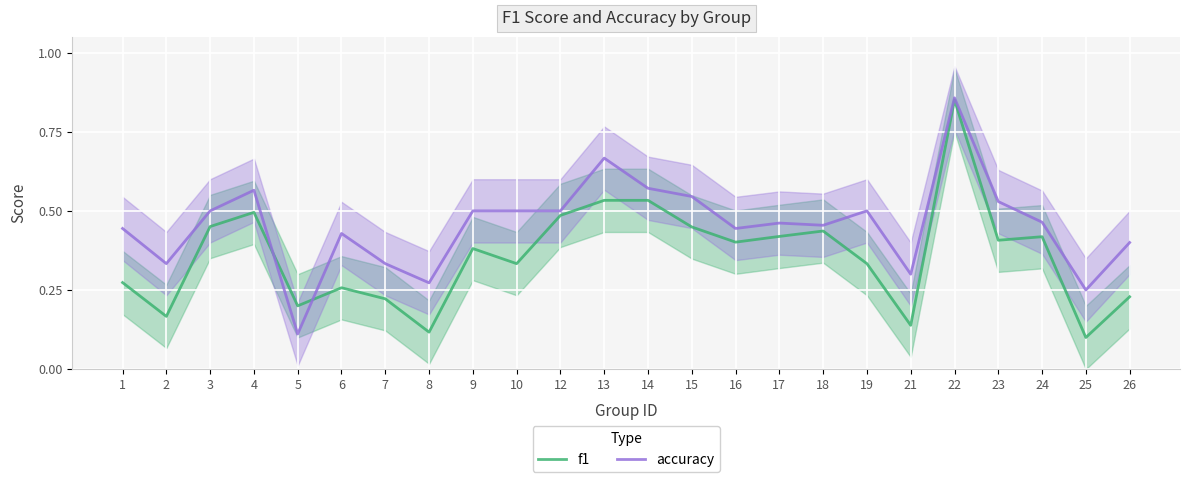

Rank the series by their average value, from highest to lowest.

accuracy, f1